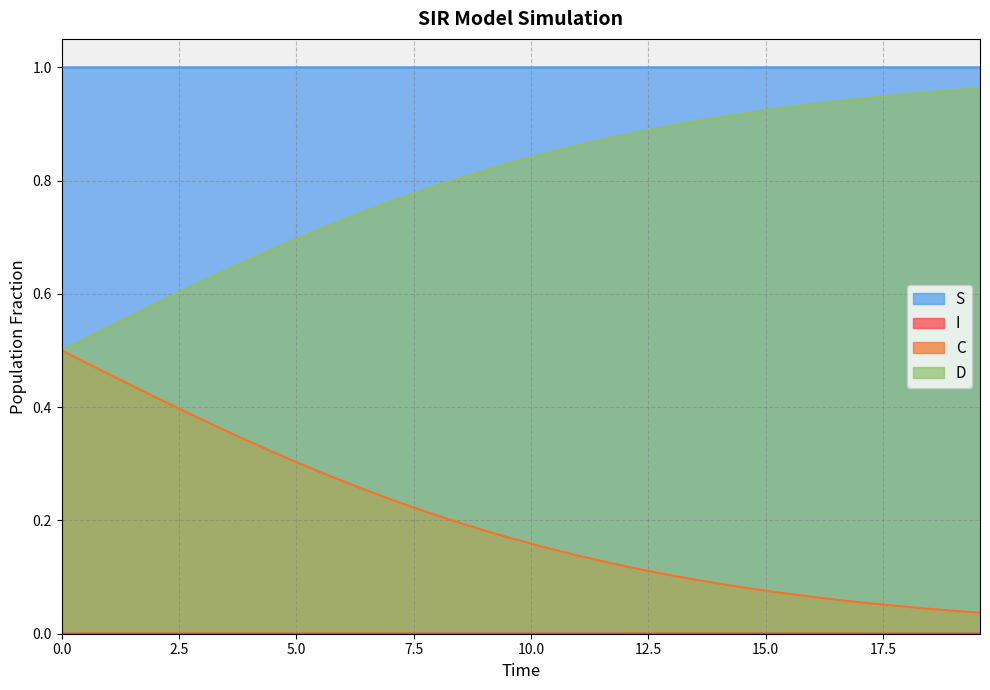

True or false: D and S intersect in this chart.

False